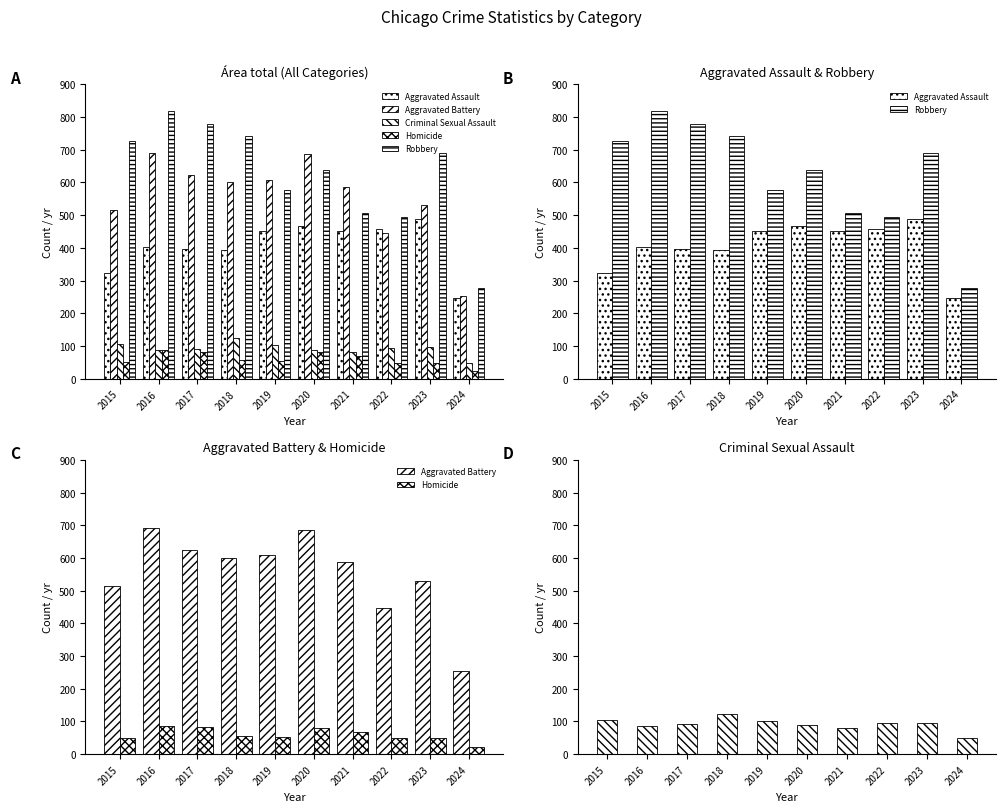

Reading right to left, what are all the values shown in this chart?

Aggravated Assault: 248	488	458	452	466	452	392	396	402	323
Aggravated Battery: 254	530	446	587	686	608	600	623	691	515
Criminal Sexual Assault: 48	96	94	81	89	102	123	91	87	105
Homicide: 22	48	49	69	81	53	56	82	87	50
Robbery: 278	690	495	506	637	577	741	780	819	726